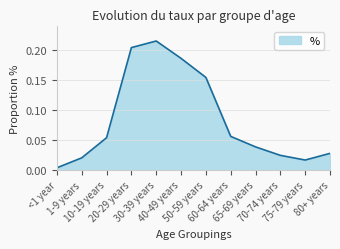

The chart shows a value of 0.1 at 60-64 years. True or false?

True